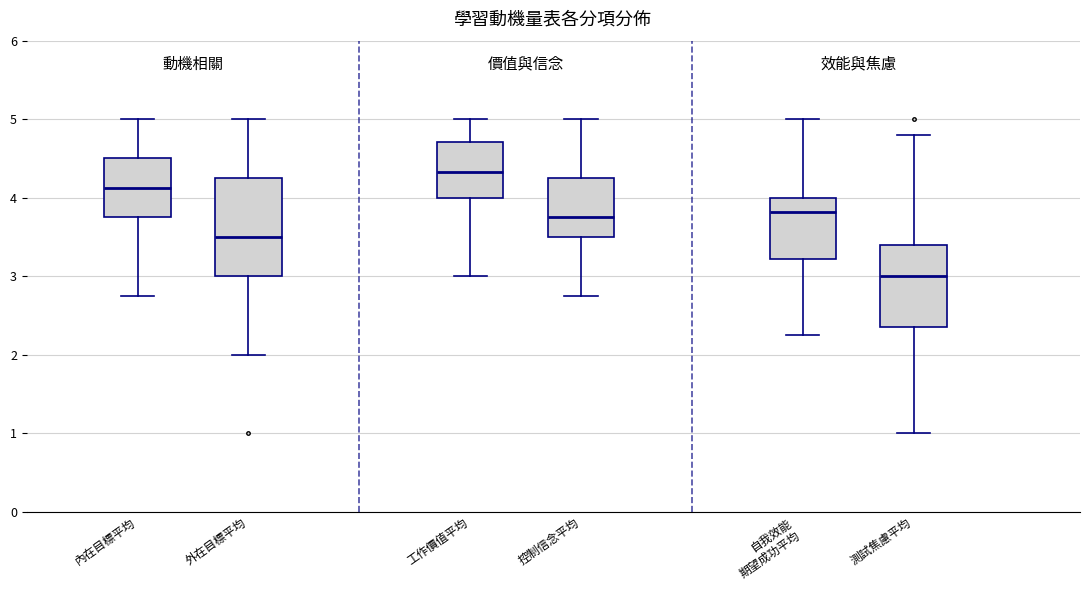

Which box has the highest median line?

工作價值平均